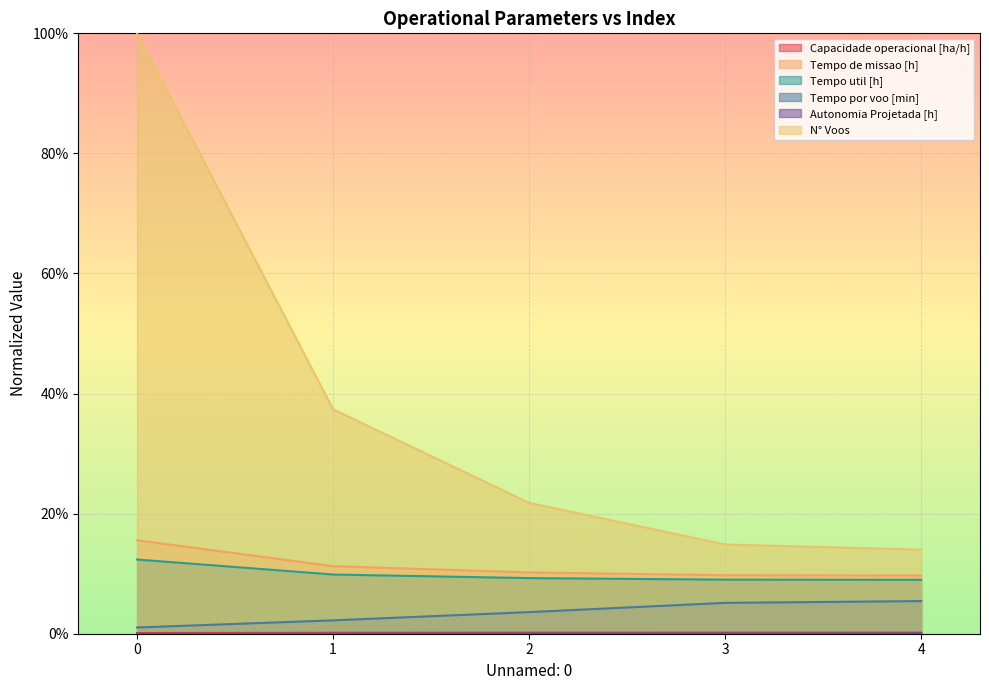

Reading left to right, list all the values displayed in this chart.

Capacidade operacional [ha/h]: 0=0.0	1=0.0	2=0.0	3=0.0	4=0.0
Tempo de missao [h]: 0=0.2	1=0.1	2=0.1	3=0.1	4=0.1
Tempo util [h]: 0=0.1	1=0.1	2=0.1	3=0.1	4=0.1
Tempo por voo [min]: 0=0.0	1=0.0	2=0.0	3=0.1	4=0.1
Autonomia Projetada [h]: 0=0.0	1=0.0	2=0.0	3=0.0	4=0.0
N° Voos: 0=1.0	1=0.4	2=0.2	3=0.1	4=0.1